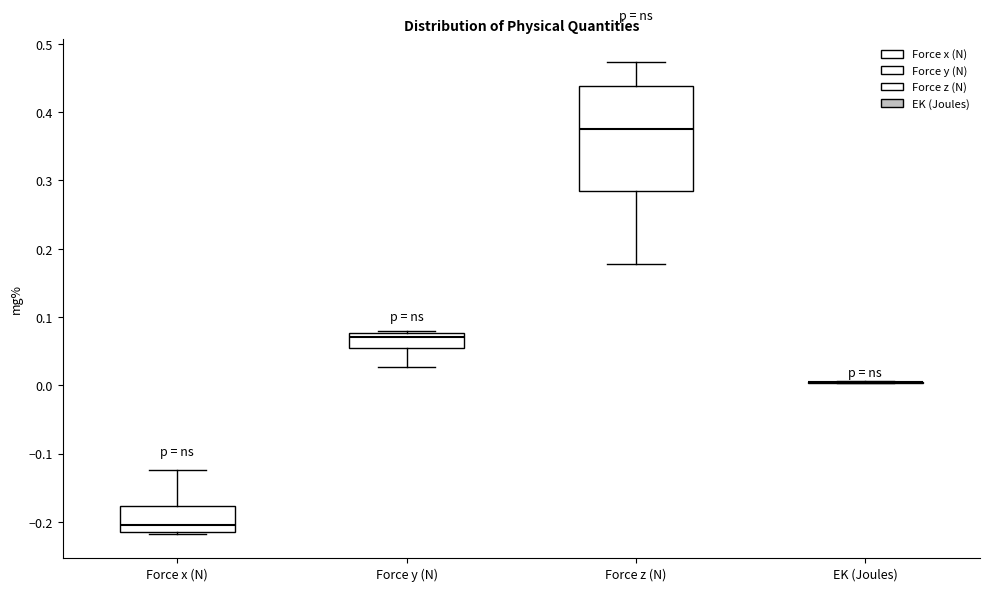

Comparing the boxes themselves (not the whiskers), which one is the tallest?

Force z (N)